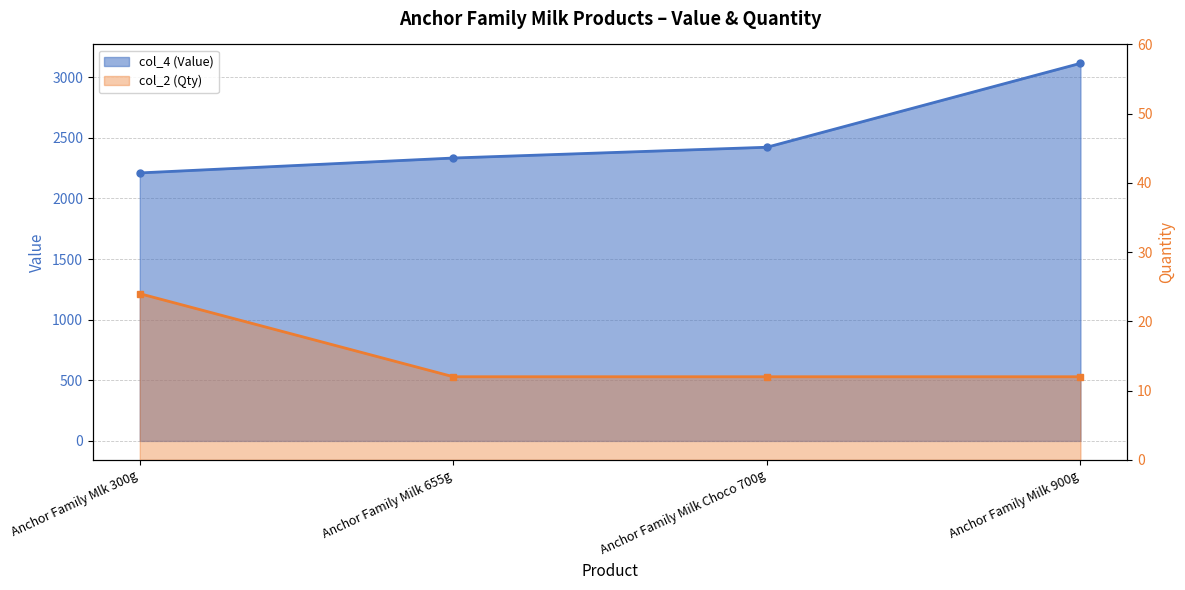

Is it true that col_4 (Value) equals 646.1 at Anchor Family Mlk 300g?

False